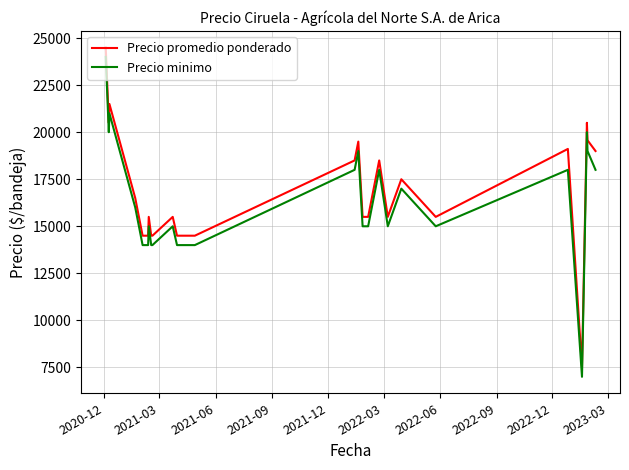

Reading left to right, extract all data points from this chart.

Precio promedio ponderado: 24500	20500	21500	16500	14500	14500	14500	15500	14500	14500	15500	14500	14500	18500	19500	15500	15500	18500	15500	17500	15500	19111	7500	20500	19571	19000
Precio minimo: 24000	20000	21000	16000	14000	14000	14000	15000	14000	14000	15000	14000	14000	18000	19000	15000	15000	18000	15000	17000	15000	18000	7000	20000	19000	18000